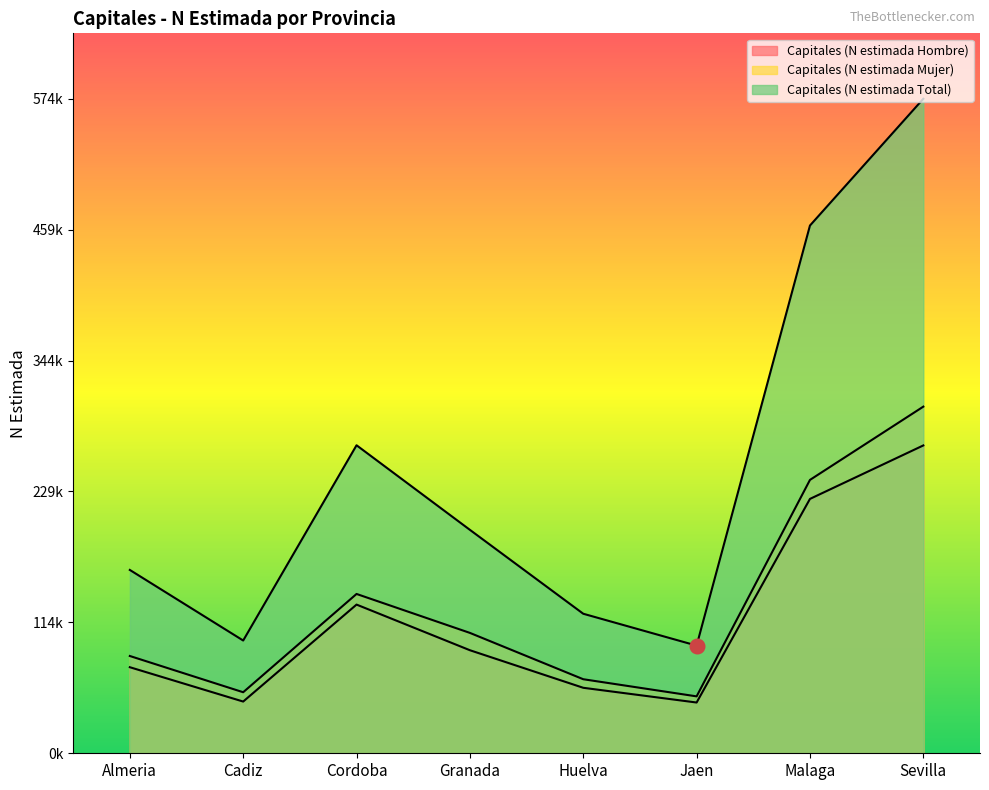

Is the value of Capitales (N estimada Mujer) at Cadiz greater than the value of Capitales (N estimada Hombre) at Almeria?

No